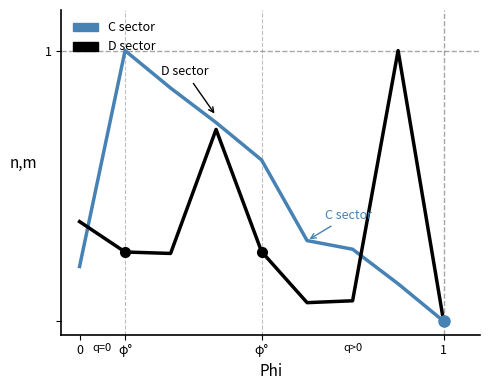

Where is D sector nearest to the value 0?

1